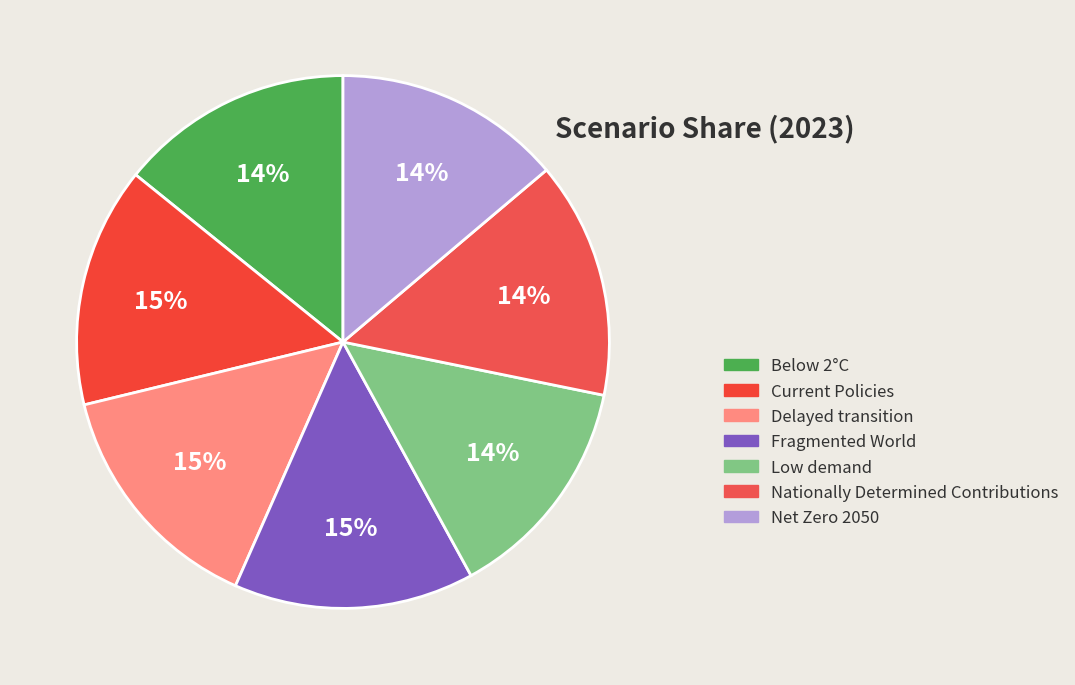

To the nearest percent, what portion does Current Policies represent?

15%